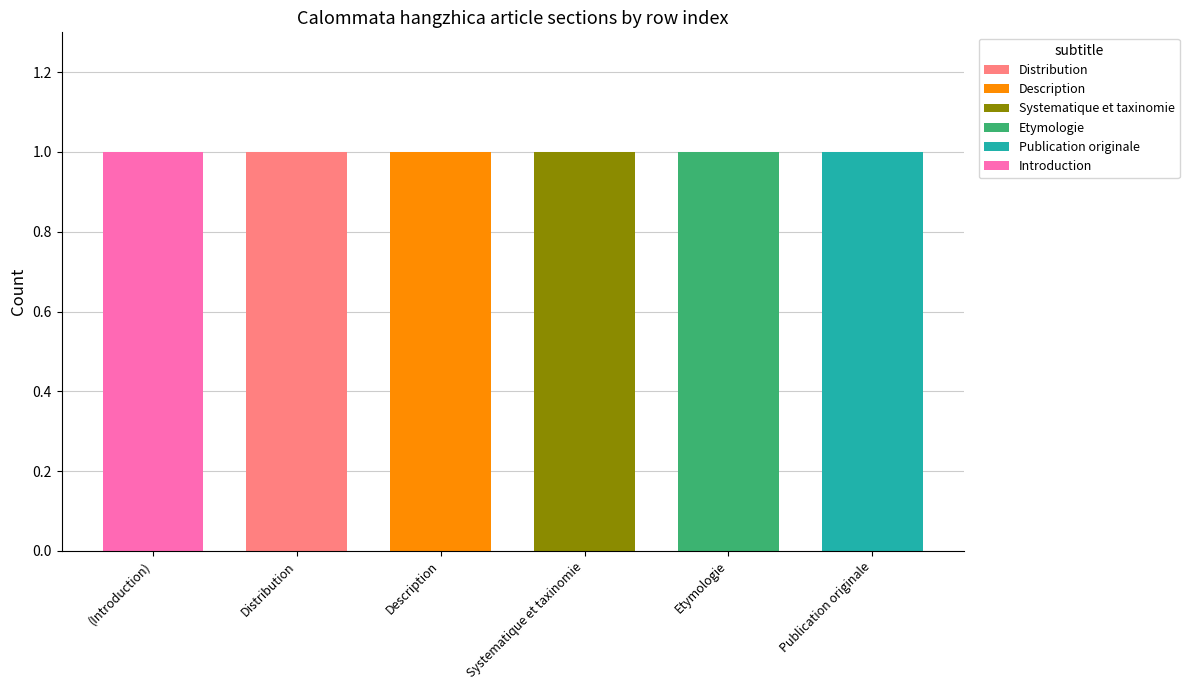

Does the chart contain stacked bars?

Yes